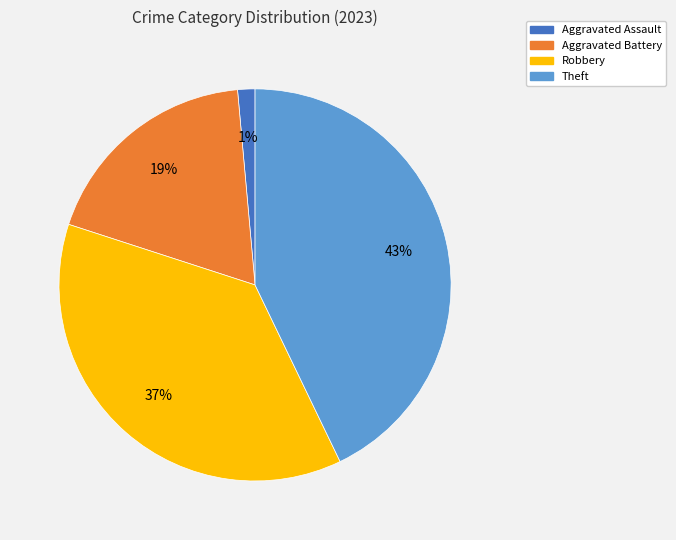

What percentage is the Robbery slice, to the nearest percent?

37%